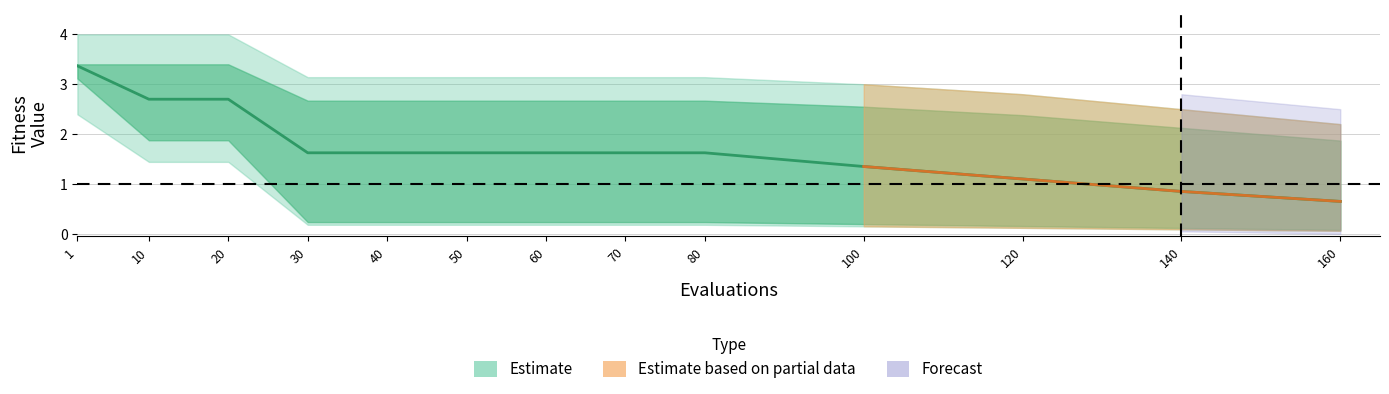

At which label is the value closest to 2?

30